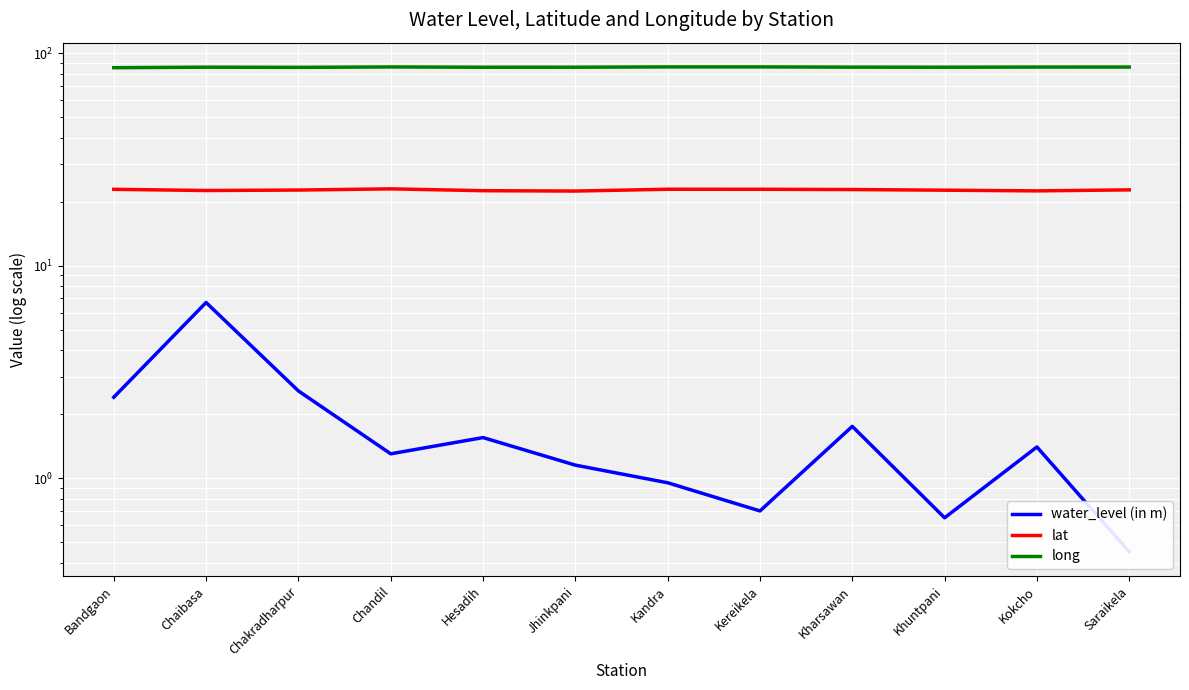

List the labels in order of water_level (in m) value, largest first.

Chaibasa, Chakradharpur, Bandgaon, Kharsawan, Hesadih, Kokcho, Chandil, Jhinkpani, Kandra, Kereikela, Khuntpani, Saraikela